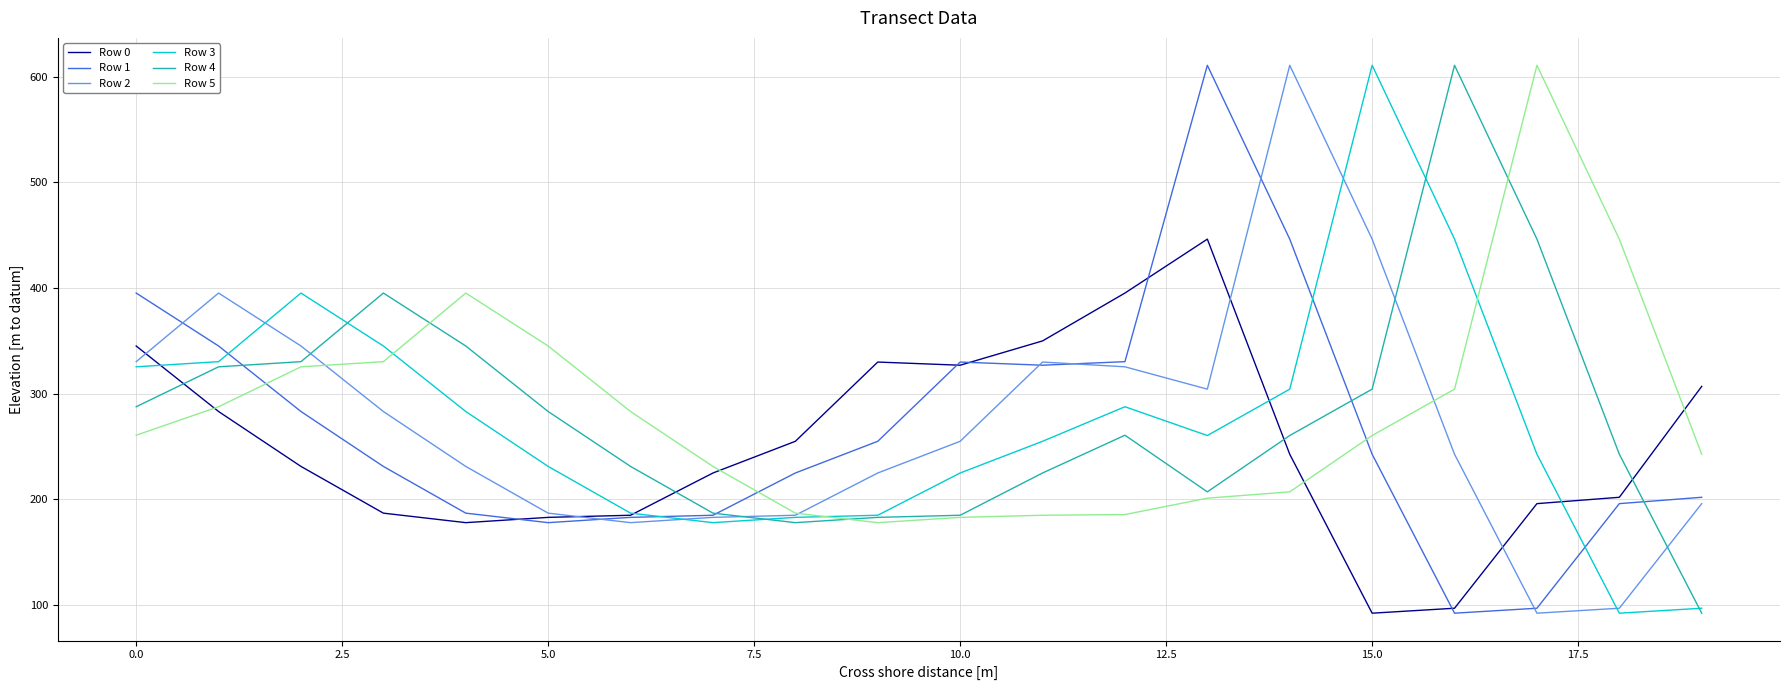

What is the minimum value for Row 2?

92.3